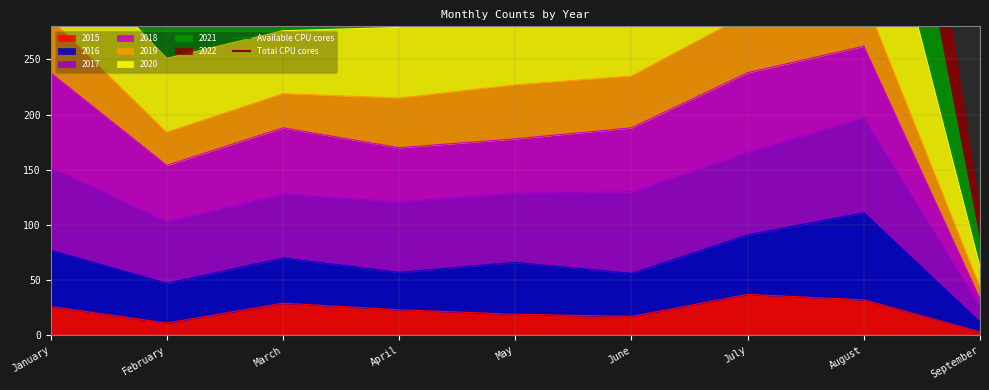

What is the average value of the Total CPU cores series?

757.1